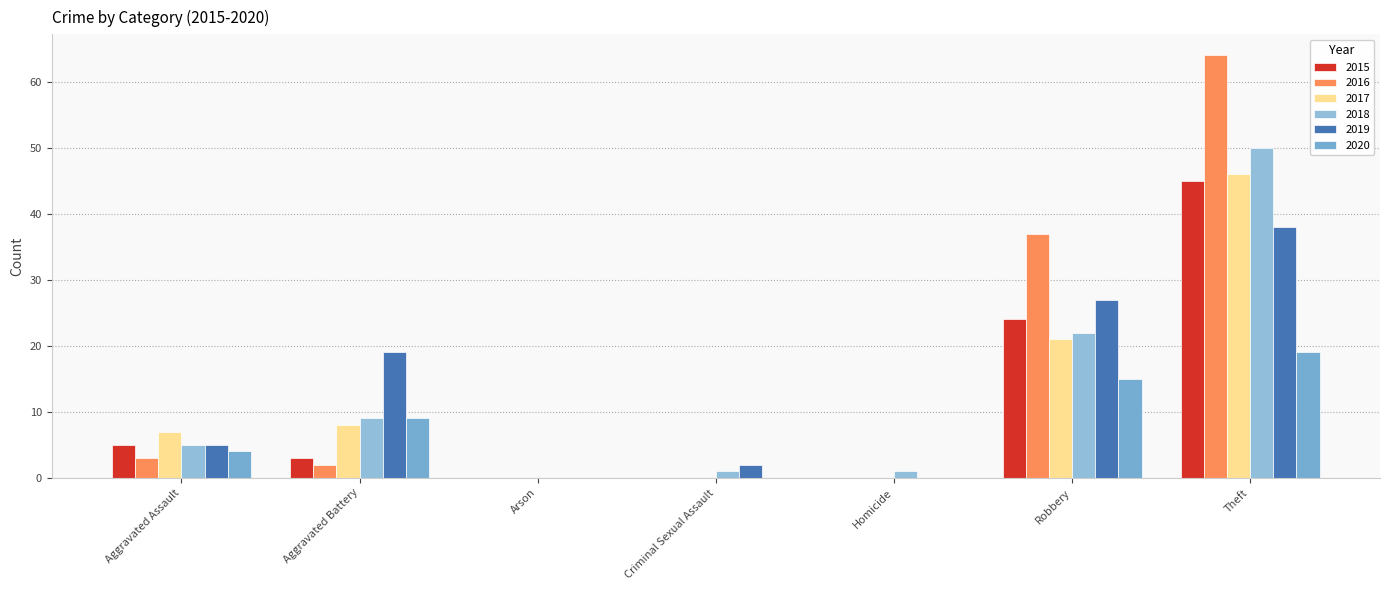

Reading left to right, list all the values displayed in this chart.

2015: Aggravated Assault=5	Aggravated Battery=3	Arson=0	Criminal Sexual Assault=0	Homicide=0	Robbery=24	Theft=45
2016: Aggravated Assault=3	Aggravated Battery=2	Arson=0	Criminal Sexual Assault=0	Homicide=0	Robbery=37	Theft=64
2017: Aggravated Assault=7	Aggravated Battery=8	Arson=0	Criminal Sexual Assault=0	Homicide=0	Robbery=21	Theft=46
2018: Aggravated Assault=5	Aggravated Battery=9	Arson=0	Criminal Sexual Assault=1	Homicide=1	Robbery=22	Theft=50
2019: Aggravated Assault=5	Aggravated Battery=19	Arson=0	Criminal Sexual Assault=2	Homicide=0	Robbery=27	Theft=38
2020: Aggravated Assault=4	Aggravated Battery=9	Arson=0	Criminal Sexual Assault=0	Homicide=0	Robbery=15	Theft=19